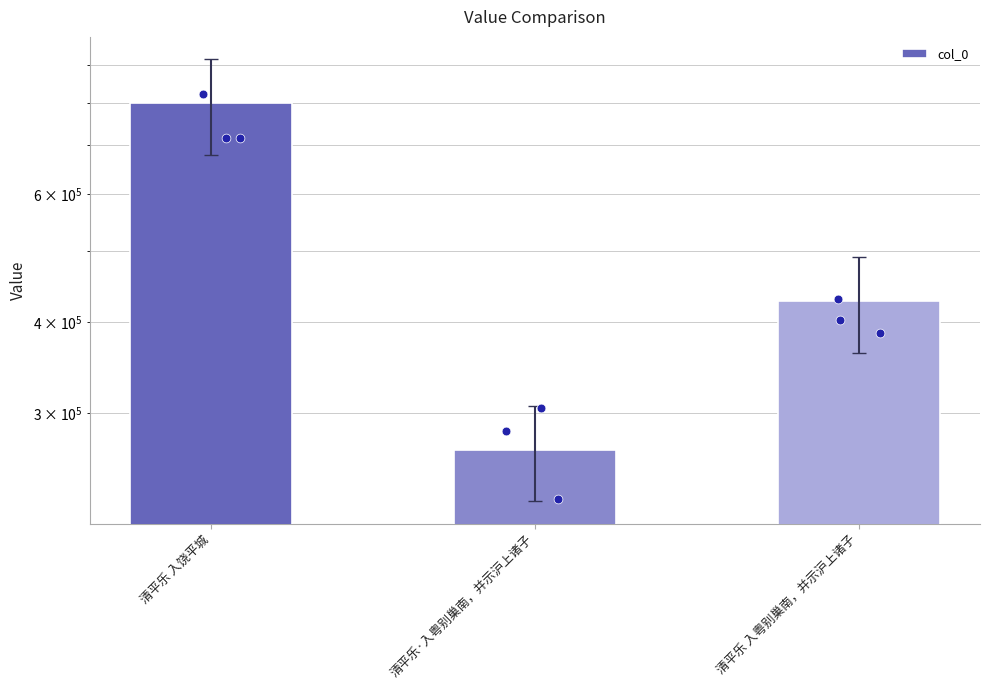

Between 清平乐·入粤别巢南，并示沪上诸子 and 清平乐 入饶平城, which is larger?

清平乐 入饶平城